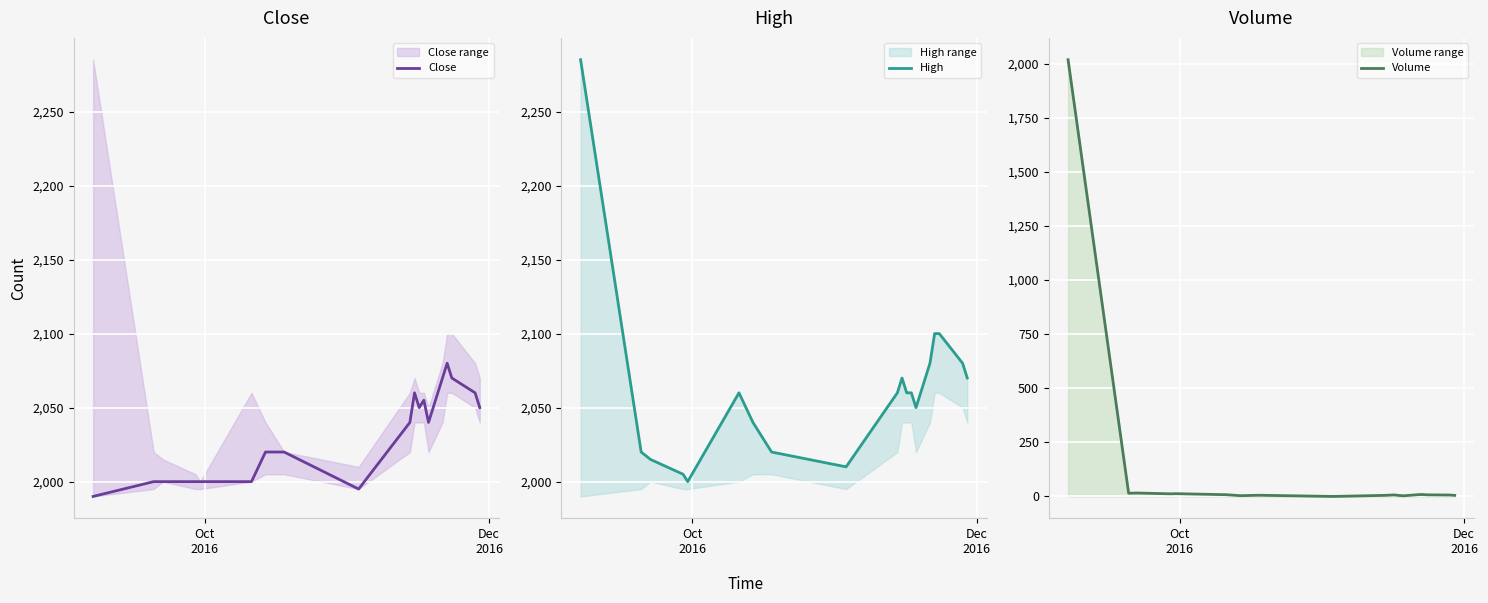

Is it true that Close equals 2865.2 at Oct
2016?

False